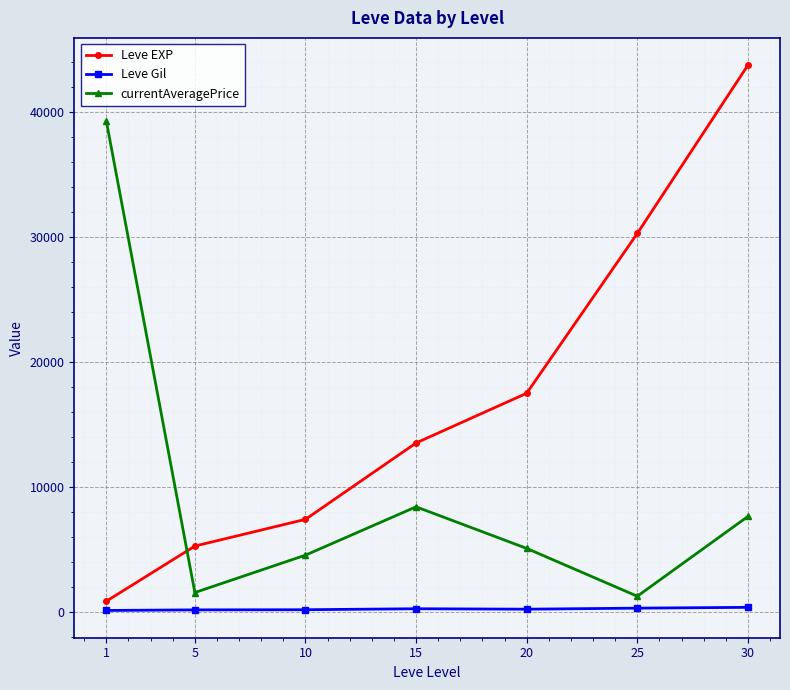

At which category does currentAveragePrice reach its first local valley?

5